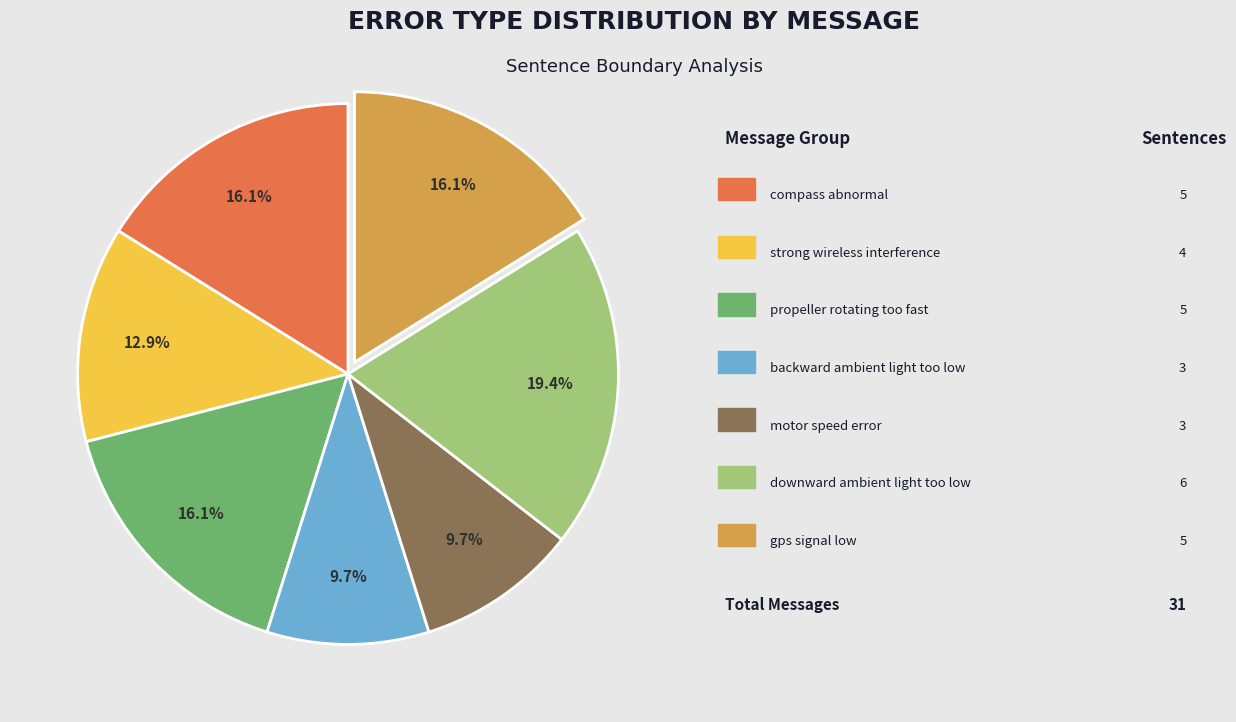

Is there any slice that represents more than half of the pie?

No